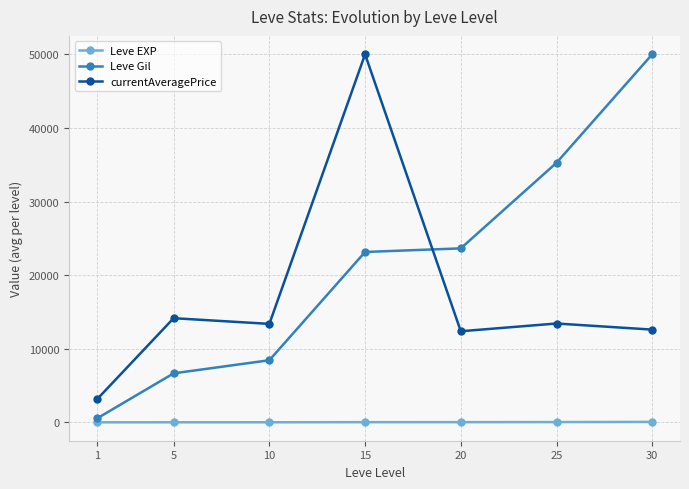

At which label does Leve Gil reach its minimum?

1